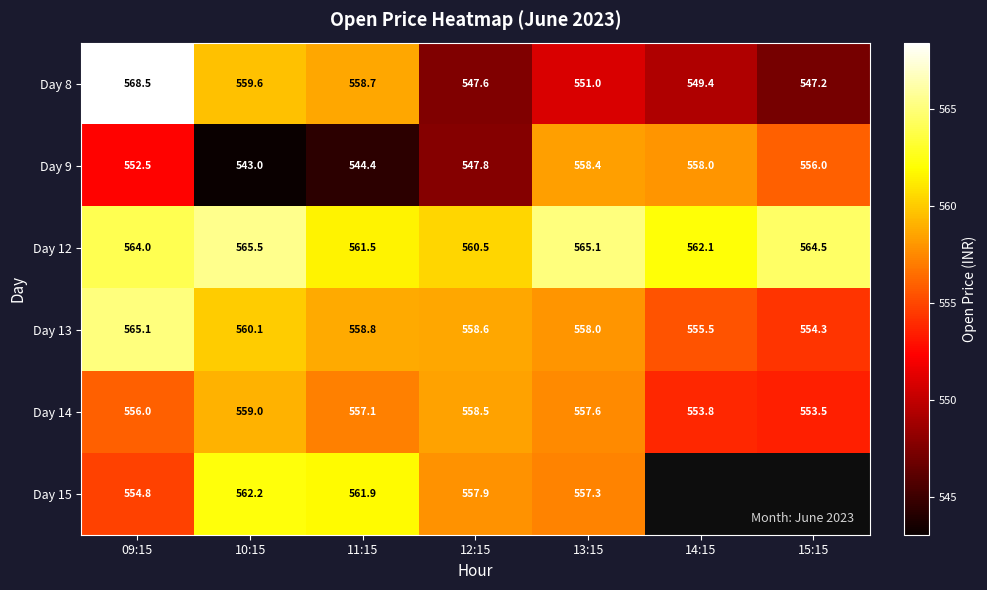

Which category has the lowest value in the Day 9 series?

10:15